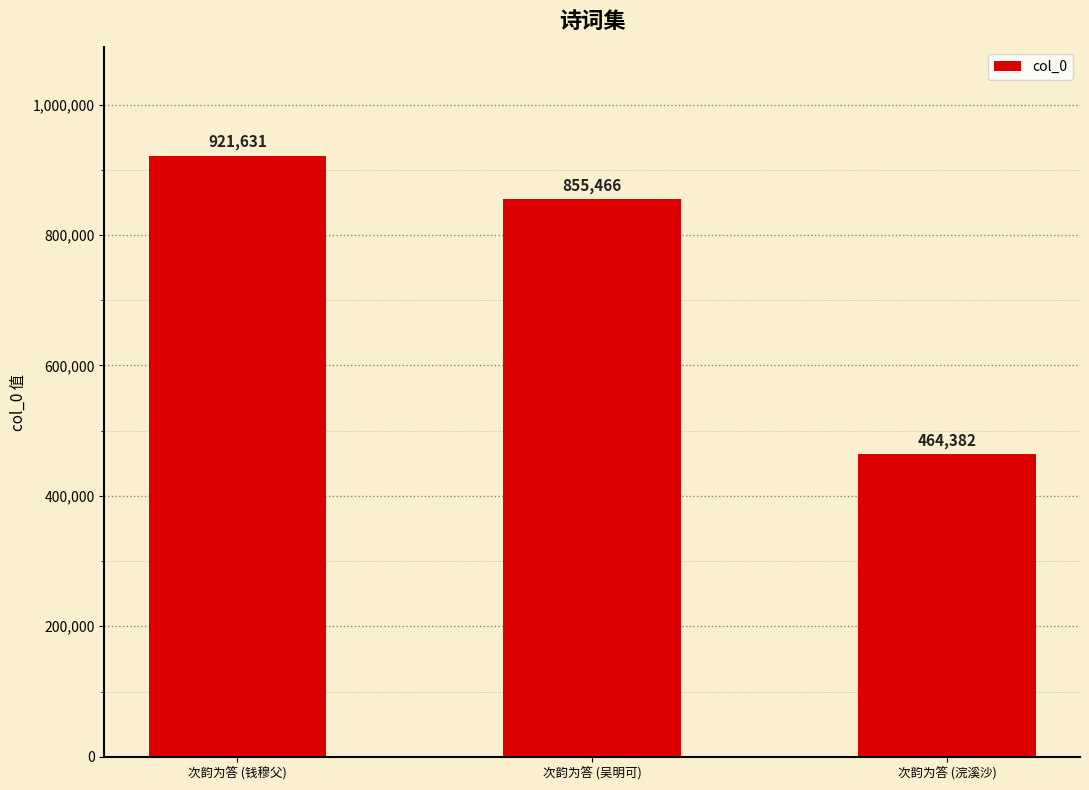

What position from the right is 次韵为答 (浣溪沙)?

1